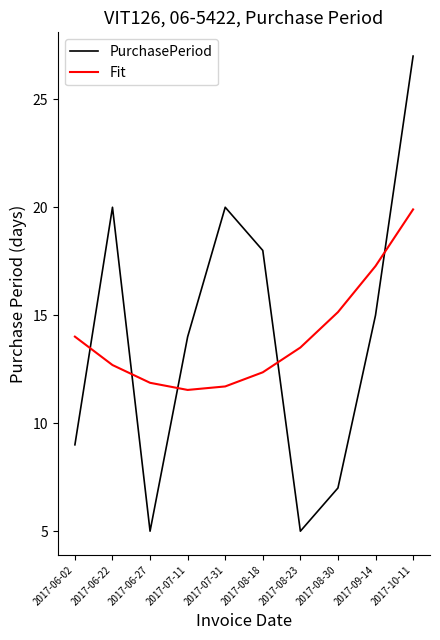

The PurchasePeriod series shows 12.3 at 2017-10-11. True or false?

False